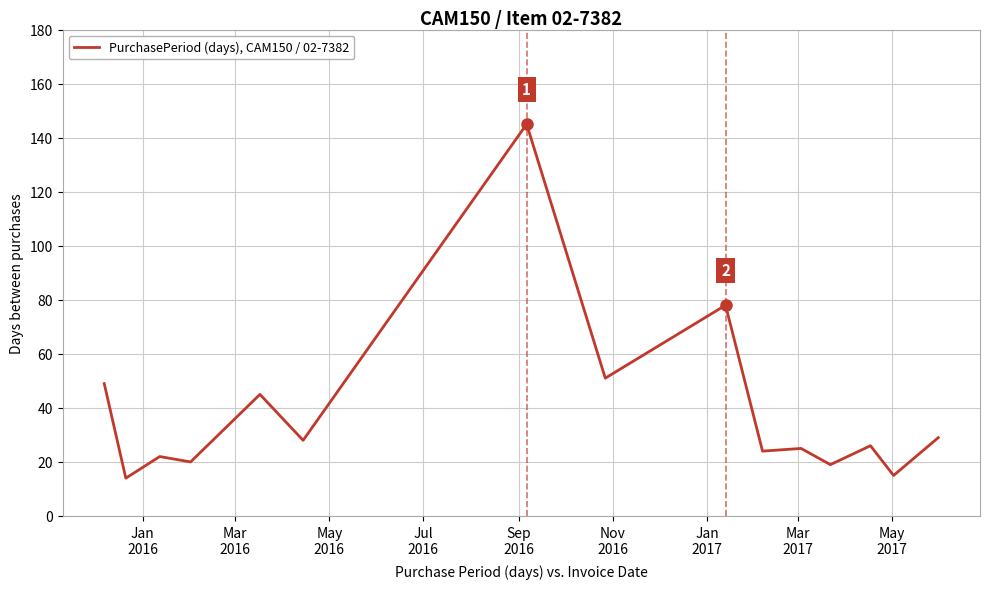

How many lines are shown in the chart?

1